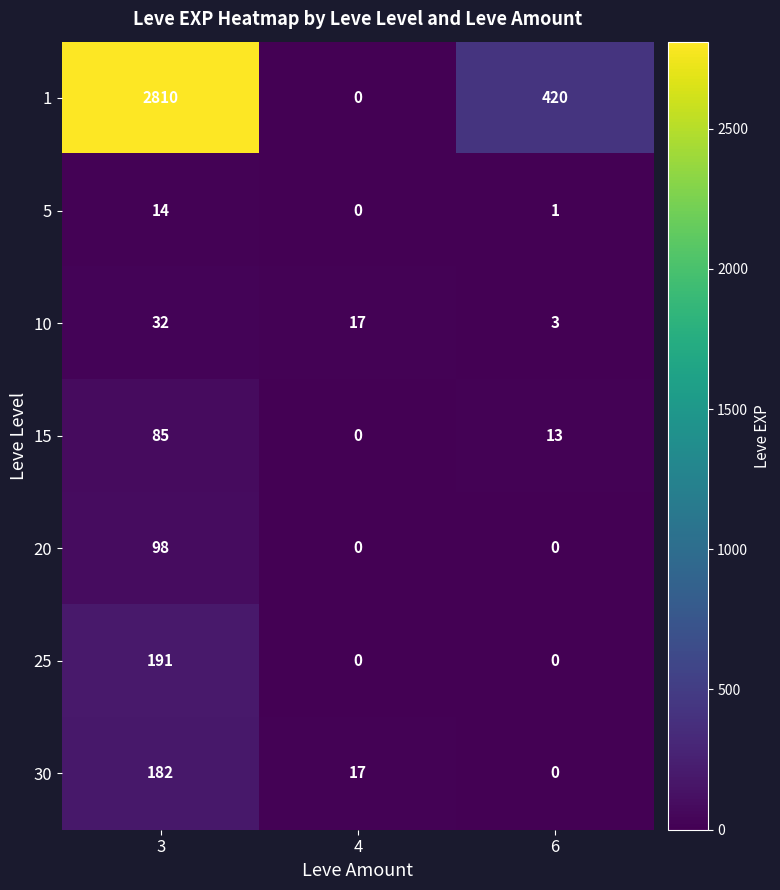

How many values in 5 are above zero?

2